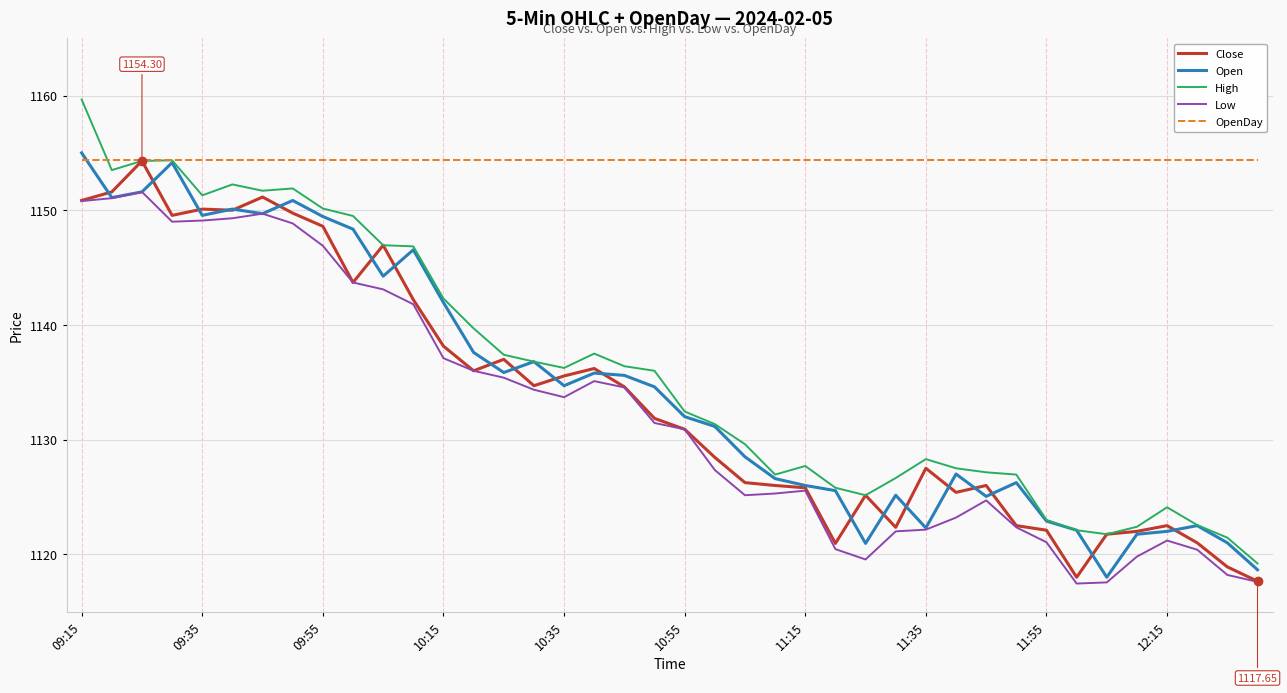

Which series has the widest spread of values?

High